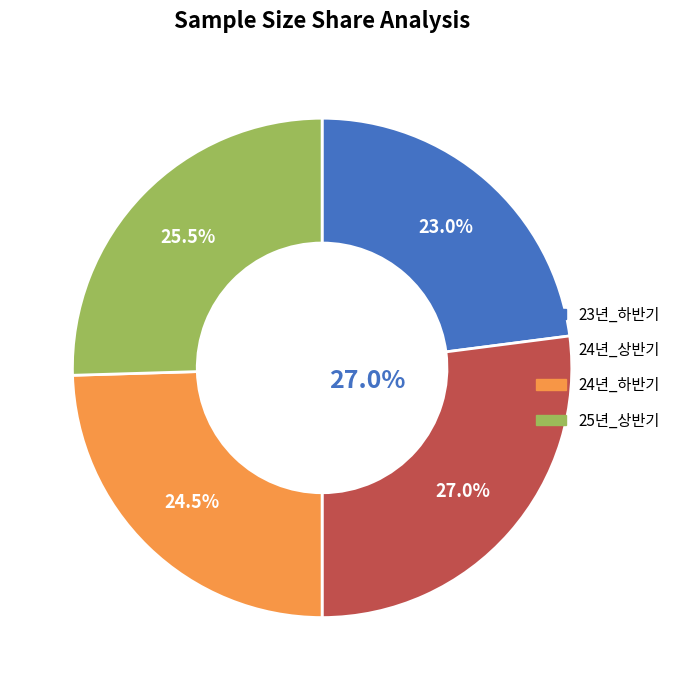

Is 24년_상반기 the majority of the pie?

No